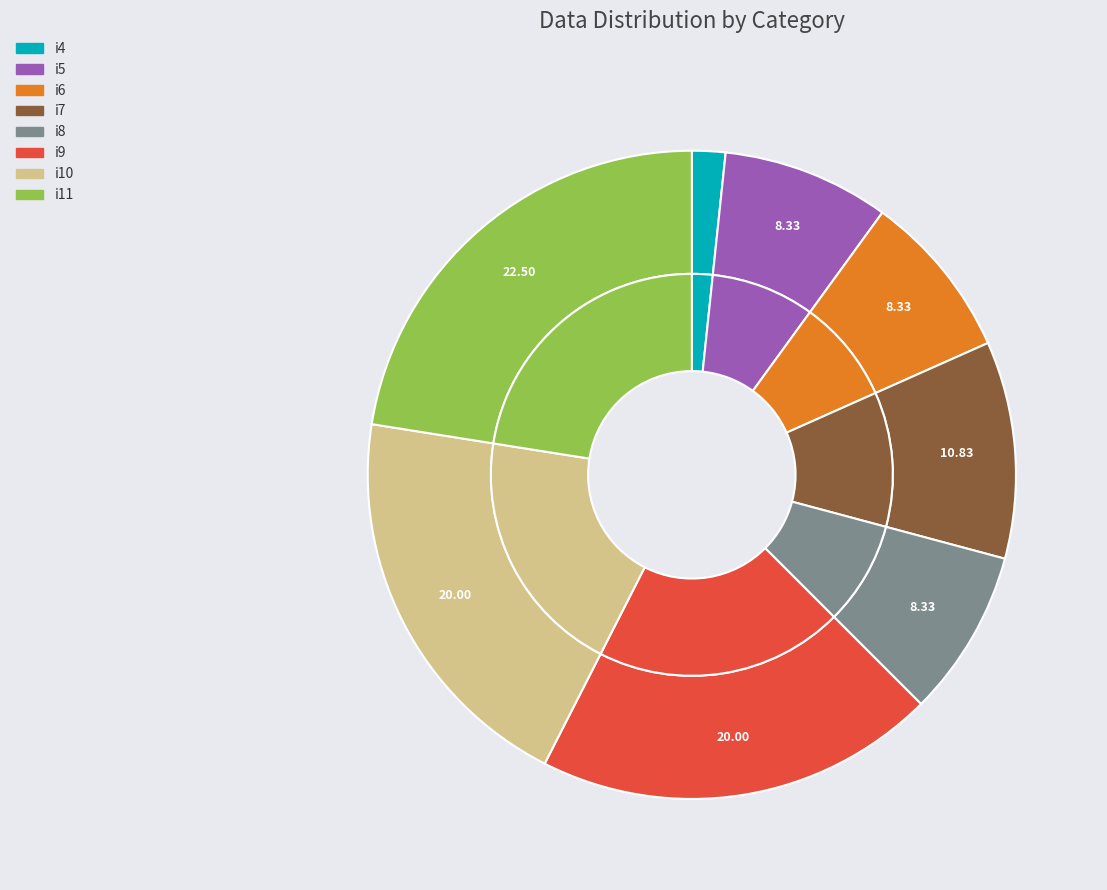

Does any single category account for the majority?

No